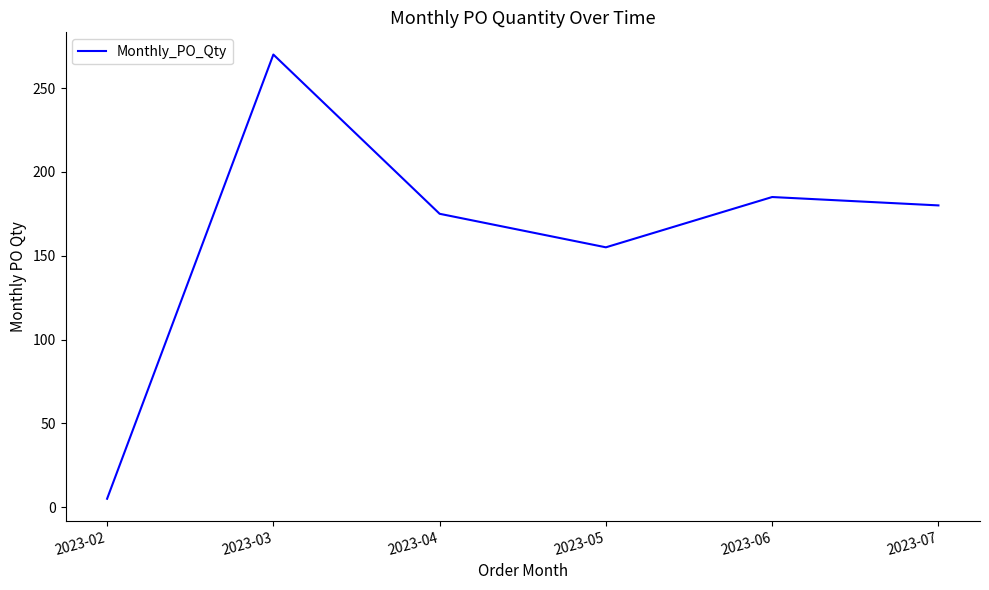

Between 2023-07 and 2023-02, which is larger?

2023-07